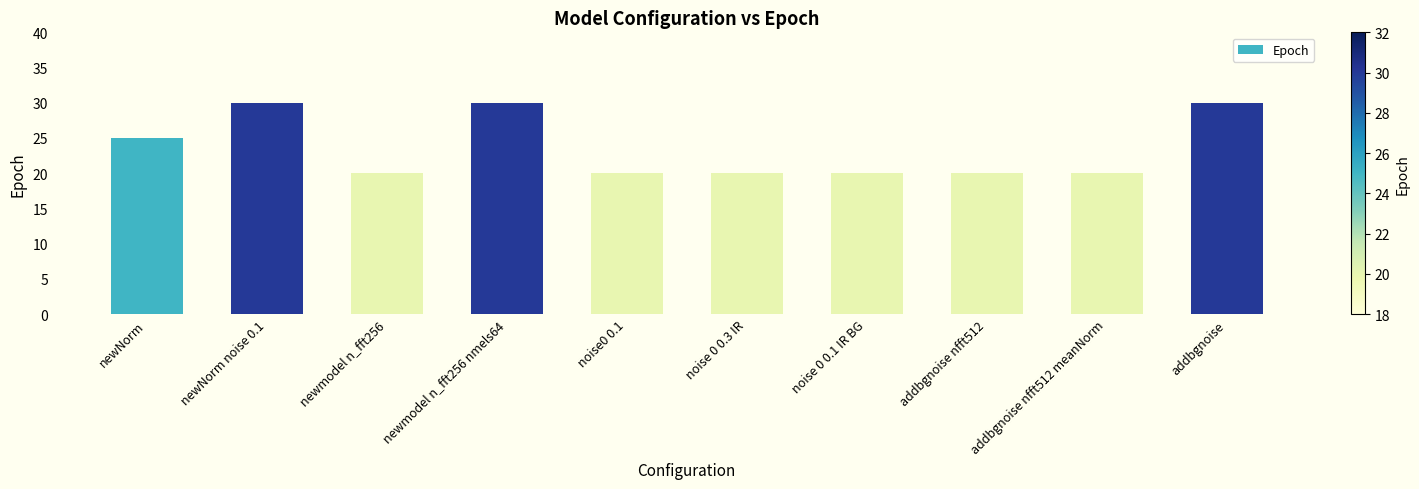

What is the minimum value shown in the chart?

20